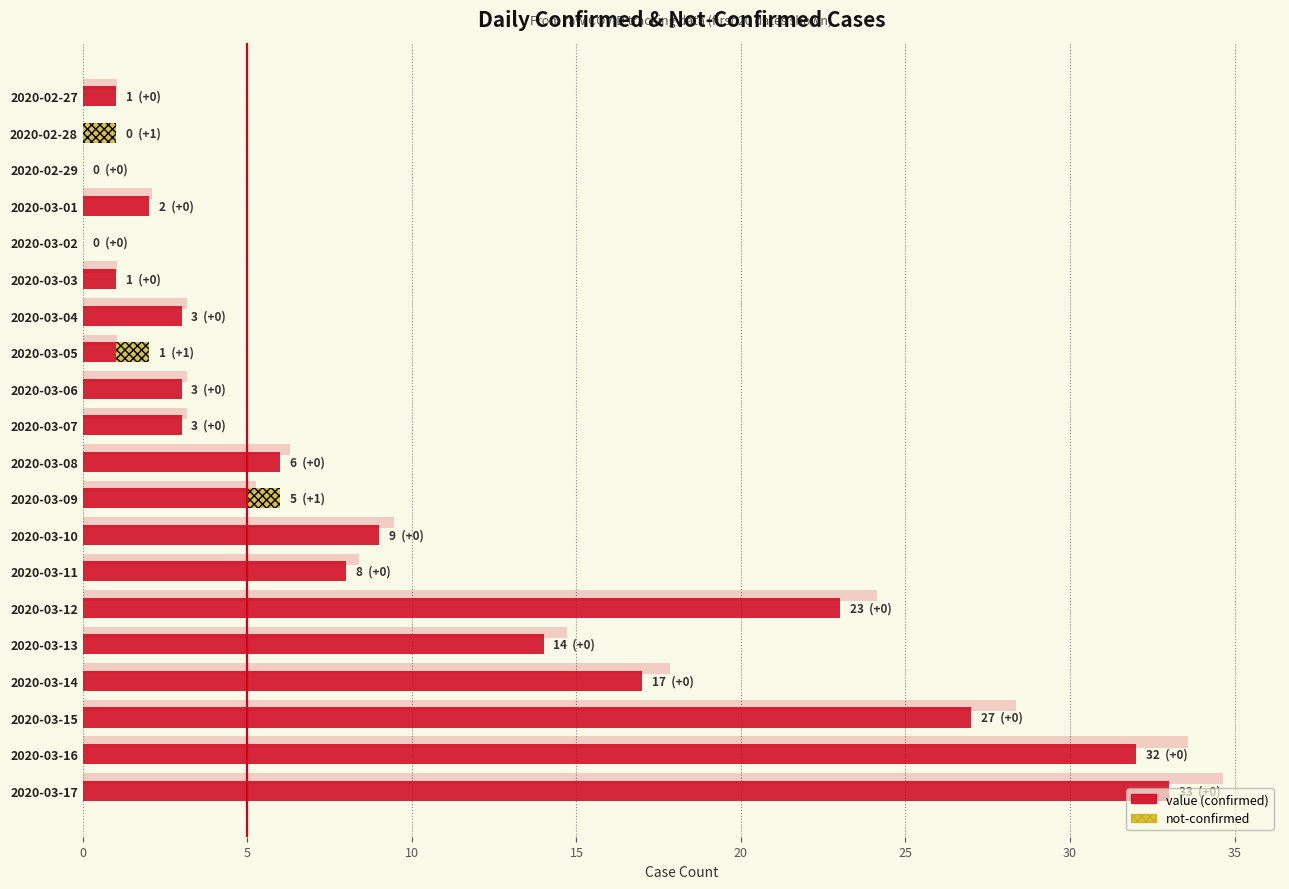

Reading right to left, list all the values displayed in this chart.

value: 33	32	27	17	14	23	8	9	5	6	3	3	1	3	1	0	2	0	0	1
not-confirmed: 0	0	0	0	0	0	0	0	1	0	0	0	1	0	0	0	0	0	1	0